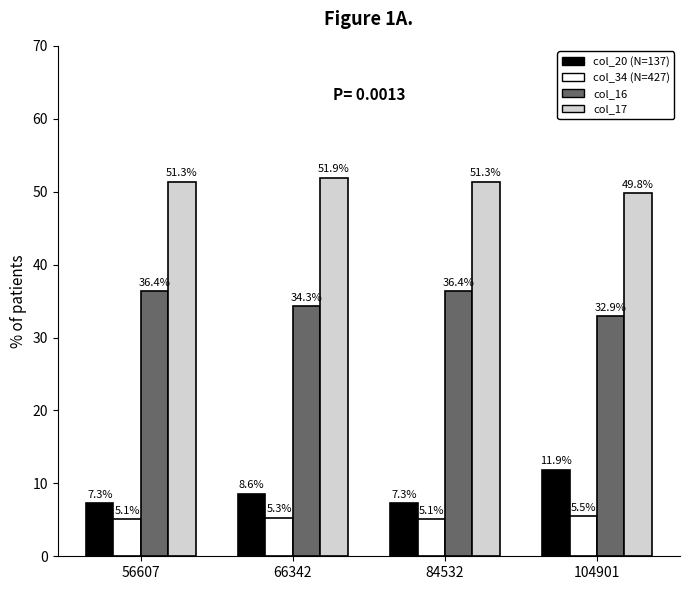

What is the minimum value shown in the chart?

5.1